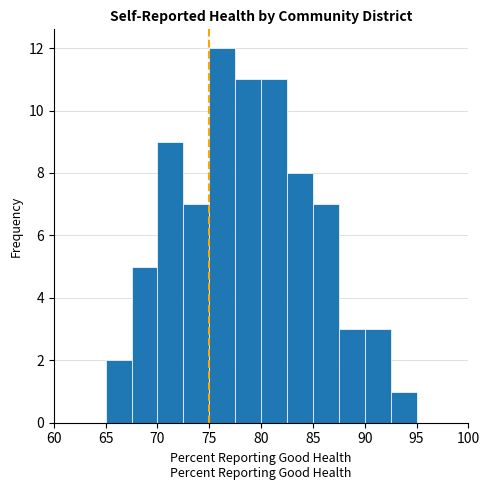

Reading left to right, transcribe this chart: for each bar, give the range it covers on the x-axis and its height. The values are not printed on the chart, so give them approximately, as read against the axis.

60.0 to 62.5: 0
62.5 to 65.0: 0
65.0 to 67.5: 2
67.5 to 70.0: 5
70.0 to 72.5: 9
72.5 to 75.0: 7
75.0 to 77.5: 12
77.5 to 80.0: 11
80.0 to 82.5: 11
82.5 to 85.0: 8
85.0 to 87.5: 7
87.5 to 90.0: 3
90.0 to 92.5: 3
92.5 to 95.0: 1
95.0 to 97.5: 0